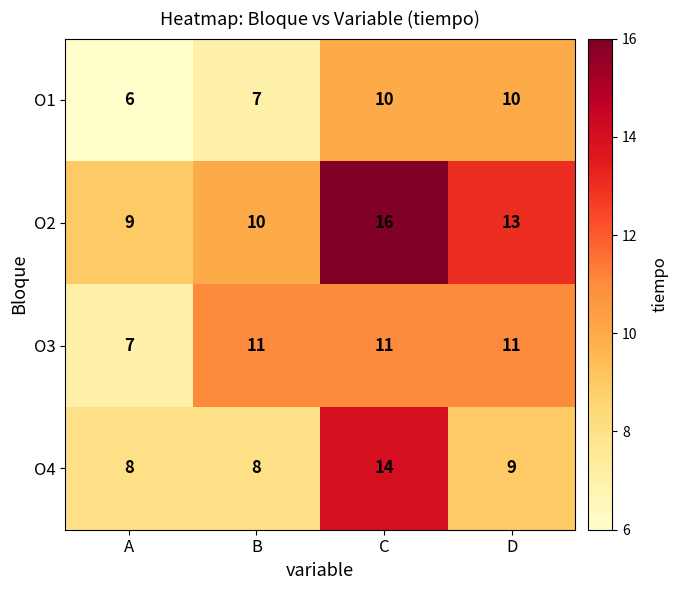

How many data points in O1 are less than 10?

2